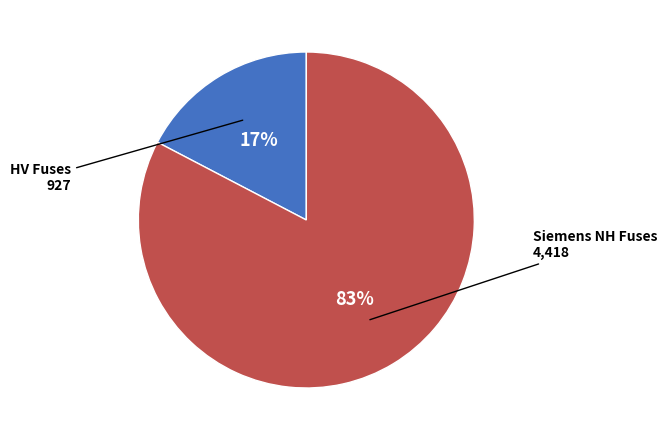

Count the number of slices in the pie.

2